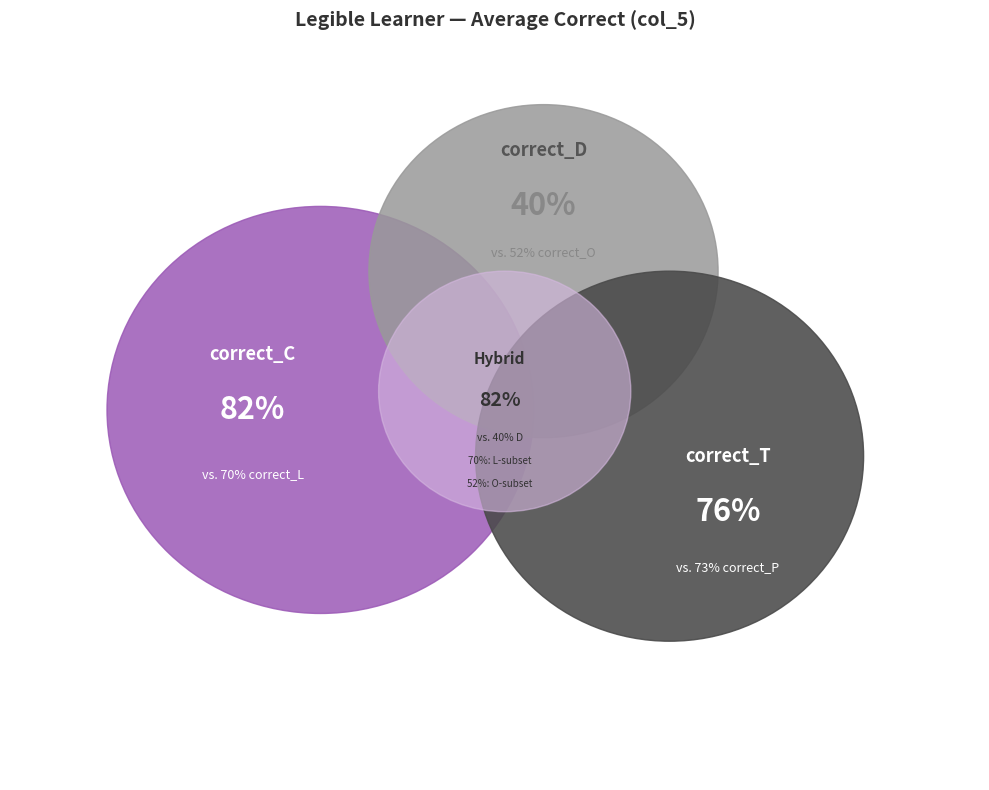

Rank the categories by value from lowest to highest.

correct_D, correct_O, correct_L, correct_P, correct_T, correct_C